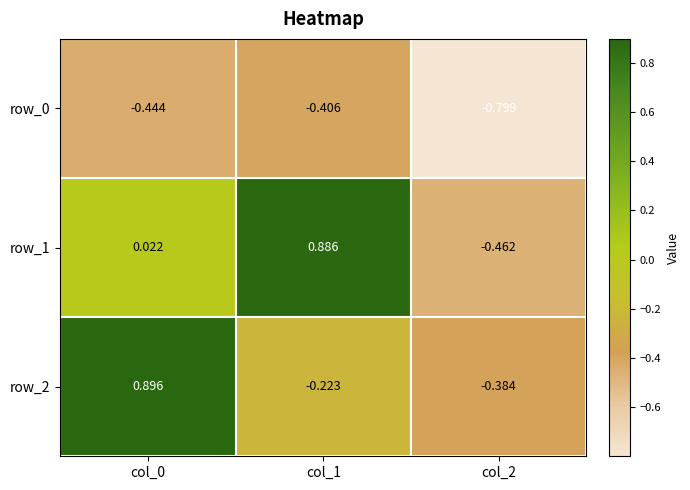

Which has a higher value, col_1 or col_2?

col_1